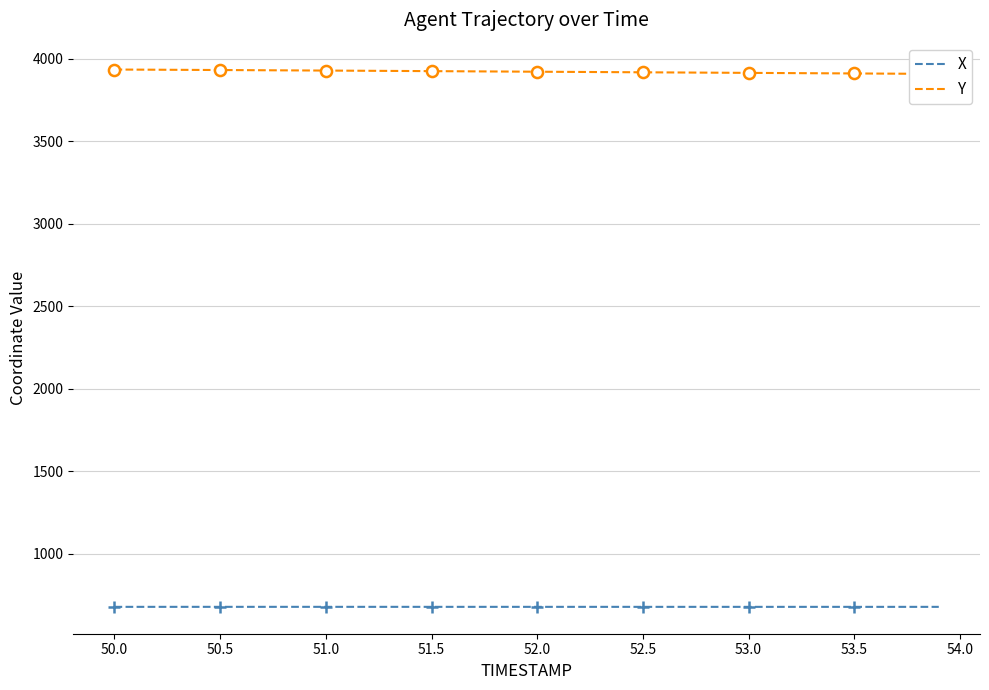

Which series has the largest range (max minus min)?

Y